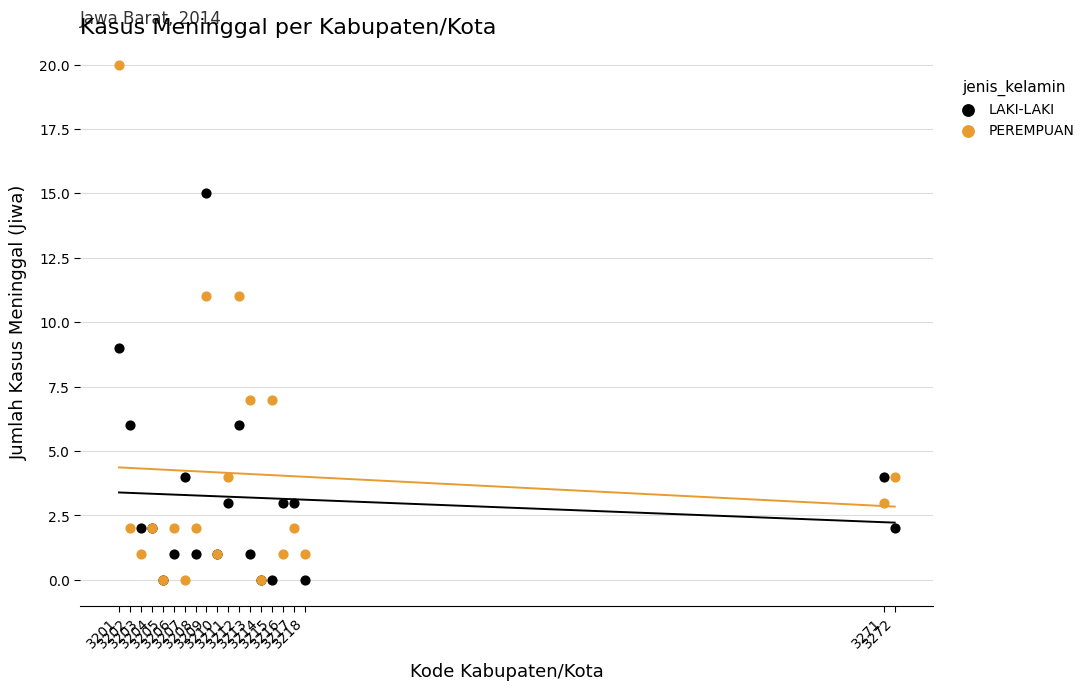

What are all the series names shown in the legend?

LAKI-LAKI, PEREMPUAN